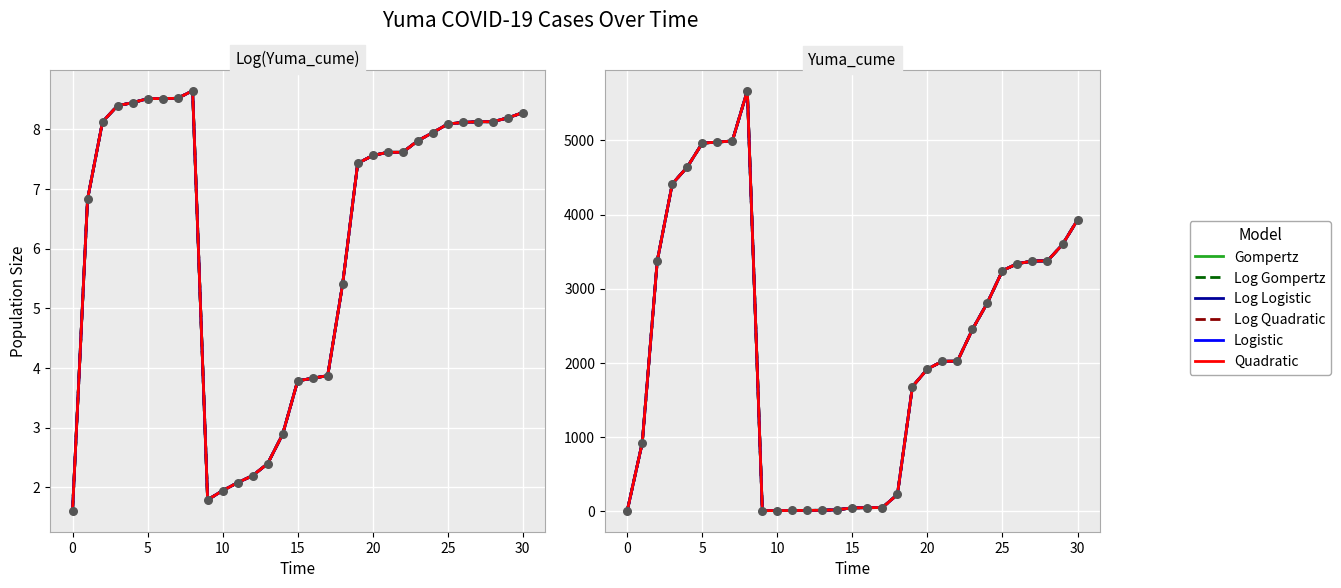

Is the value of Quadratic at 24 greater than the value of Log Quadratic at 30?

No